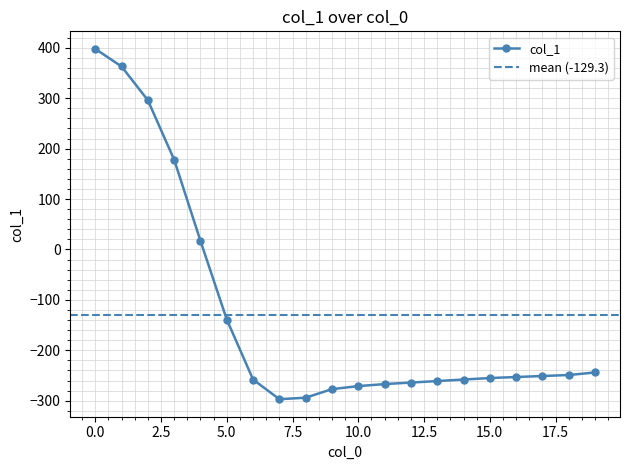

Read the value at 11, to the nearest 10.

-270